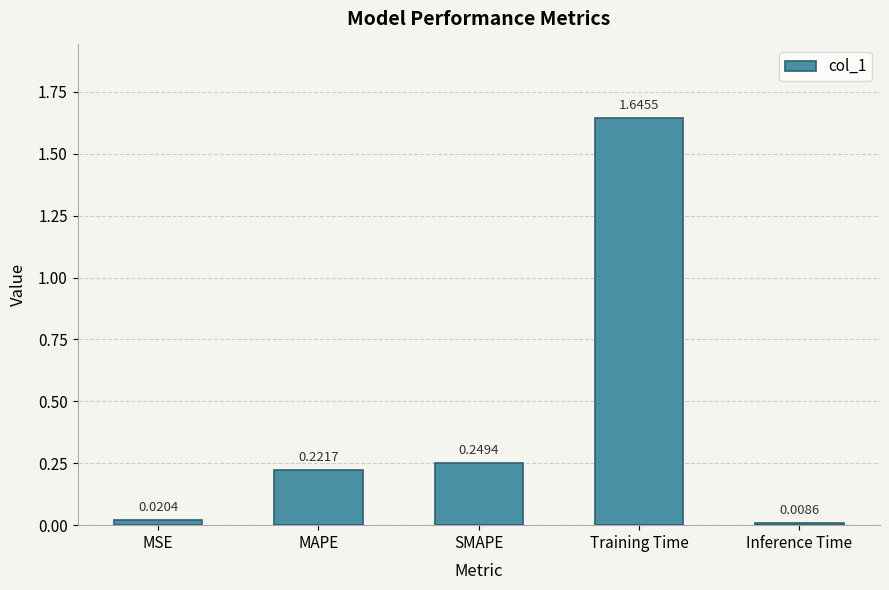

How many bars are there in total?

5